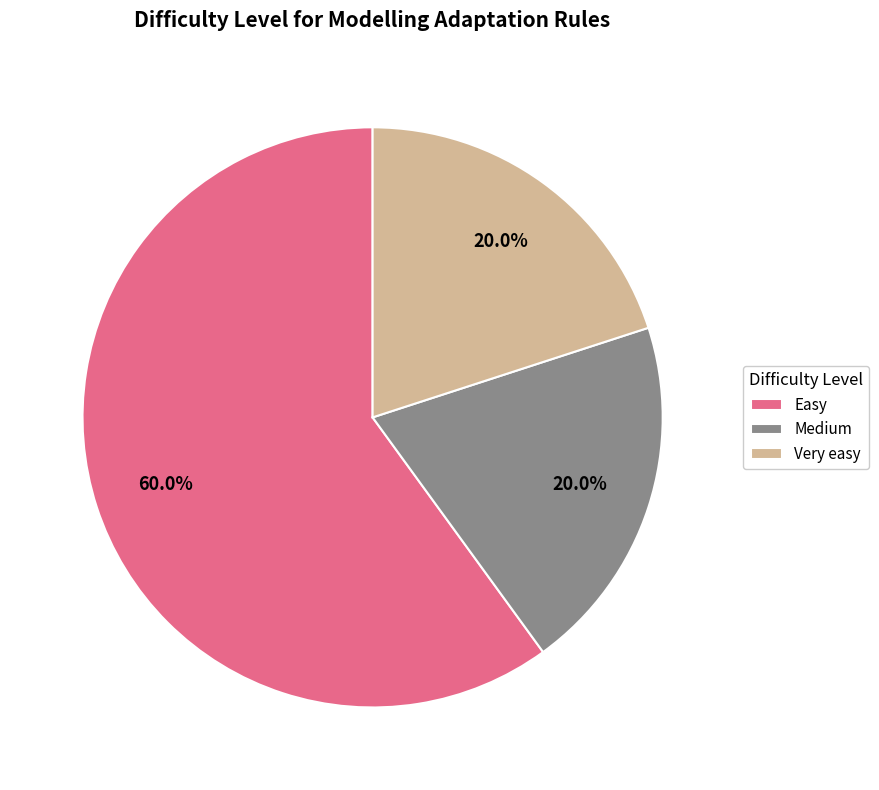

What portion of the pie excludes Easy?

40.0%